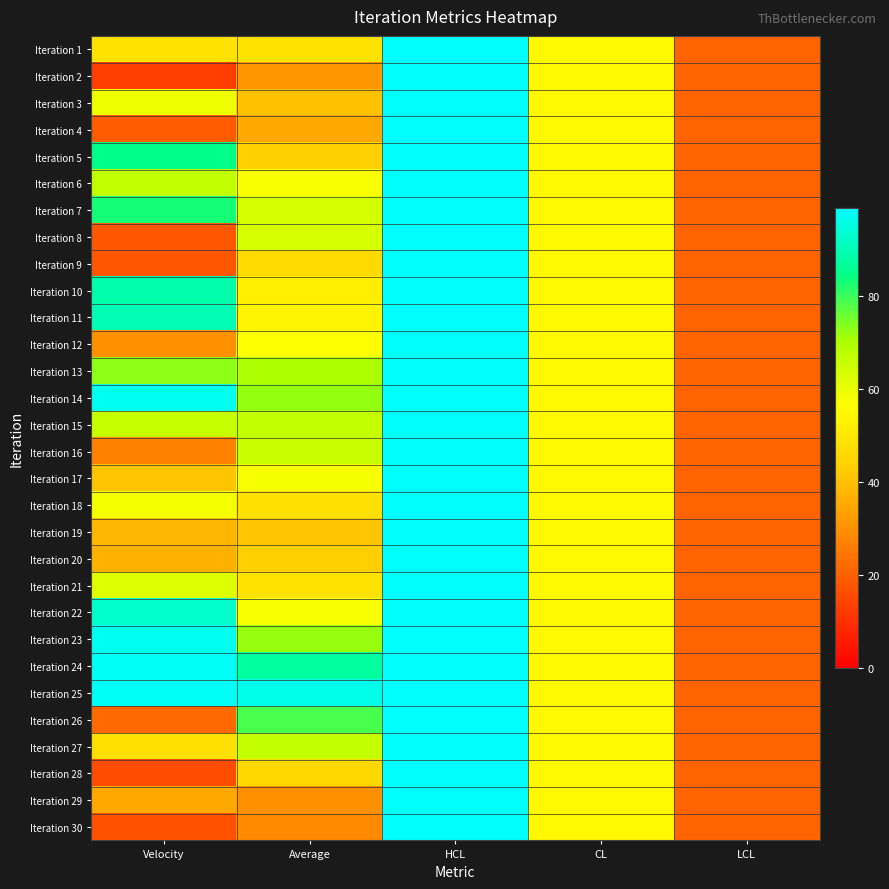

Reading left to right, extract all data points from this chart.

Iteration 1: Velocity=49.0	Average=49.0	HCL=99.0	CL=54.6	LCL=21.0
Iteration 2: Velocity=13.0	Average=31.0	HCL=99.0	CL=54.6	LCL=21.0
Iteration 3: Velocity=59.0	Average=40.3	HCL=99.0	CL=54.6	LCL=21.0
Iteration 4: Velocity=19.0	Average=35.0	HCL=99.0	CL=54.6	LCL=21.0
Iteration 5: Velocity=85.0	Average=44.0	HCL=99.0	CL=54.6	LCL=21.0
Iteration 6: Velocity=67.0	Average=57.5	HCL=99.0	CL=54.6	LCL=21.0
Iteration 7: Velocity=83.0	Average=63.5	HCL=99.0	CL=54.6	LCL=21.0
Iteration 8: Velocity=18.0	Average=63.2	HCL=99.0	CL=54.6	LCL=21.0
Iteration 9: Velocity=18.0	Average=46.5	HCL=99.0	CL=54.6	LCL=21.0
Iteration 10: Velocity=89.0	Average=52.0	HCL=99.0	CL=54.6	LCL=21.0
Iteration 11: Velocity=90.0	Average=53.8	HCL=99.0	CL=54.6	LCL=21.0
Iteration 12: Velocity=30.0	Average=56.8	HCL=99.0	CL=54.6	LCL=21.0
Iteration 13: Velocity=73.0	Average=70.5	HCL=99.0	CL=54.6	LCL=21.0
Iteration 14: Velocity=97.0	Average=72.5	HCL=99.0	CL=54.6	LCL=21.0
Iteration 15: Velocity=66.0	Average=66.5	HCL=99.0	CL=54.6	LCL=21.0
Iteration 16: Velocity=27.0	Average=65.8	HCL=99.0	CL=54.6	LCL=21.0
Iteration 17: Velocity=41.0	Average=57.8	HCL=99.0	CL=54.6	LCL=21.0
Iteration 18: Velocity=58.0	Average=48.0	HCL=99.0	CL=54.6	LCL=21.0
Iteration 19: Velocity=38.0	Average=41.0	HCL=99.0	CL=54.6	LCL=21.0
Iteration 20: Velocity=37.0	Average=43.5	HCL=99.0	CL=54.6	LCL=21.0
Iteration 21: Velocity=62.0	Average=48.8	HCL=99.0	CL=54.6	LCL=21.0
Iteration 22: Velocity=93.0	Average=57.5	HCL=99.0	CL=54.6	LCL=21.0
Iteration 23: Velocity=97.0	Average=72.2	HCL=99.0	CL=54.6	LCL=21.0
Iteration 24: Velocity=98.0	Average=87.5	HCL=99.0	CL=54.6	LCL=21.0
Iteration 25: Velocity=98.0	Average=96.5	HCL=99.0	CL=54.6	LCL=21.0
Iteration 26: Velocity=22.0	Average=78.8	HCL=99.0	CL=54.6	LCL=21.0
Iteration 27: Velocity=48.0	Average=66.5	HCL=99.0	CL=54.6	LCL=21.0
Iteration 28: Velocity=16.0	Average=46.0	HCL=99.0	CL=54.6	LCL=21.0
Iteration 29: Velocity=35.0	Average=30.2	HCL=99.0	CL=54.6	LCL=21.0
Iteration 30: Velocity=17.0	Average=29.0	HCL=99.0	CL=54.6	LCL=21.0